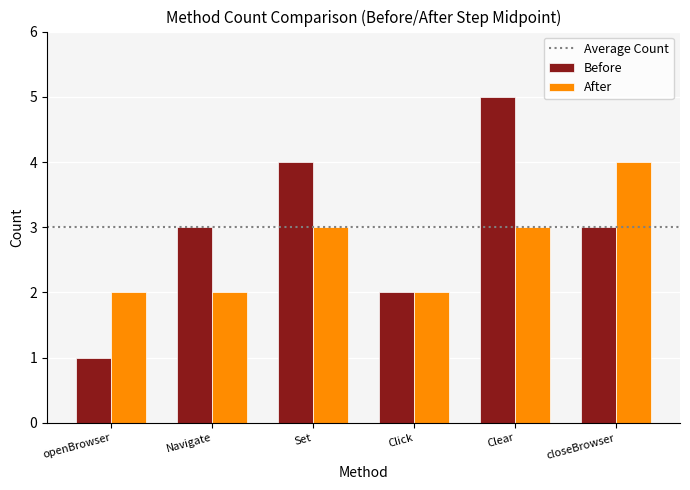

Count the Before values in the range 2 to 4.

4